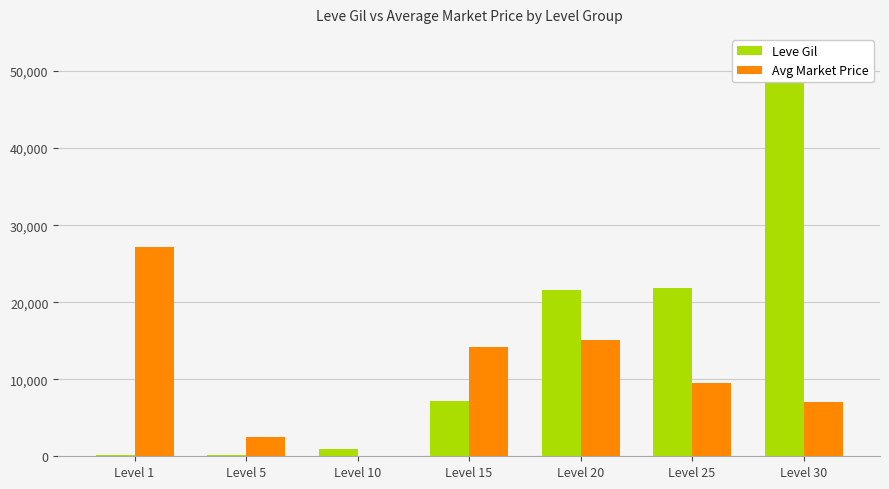

What value does the Leve Gil series have at Level 20, to the nearest 10?

21600